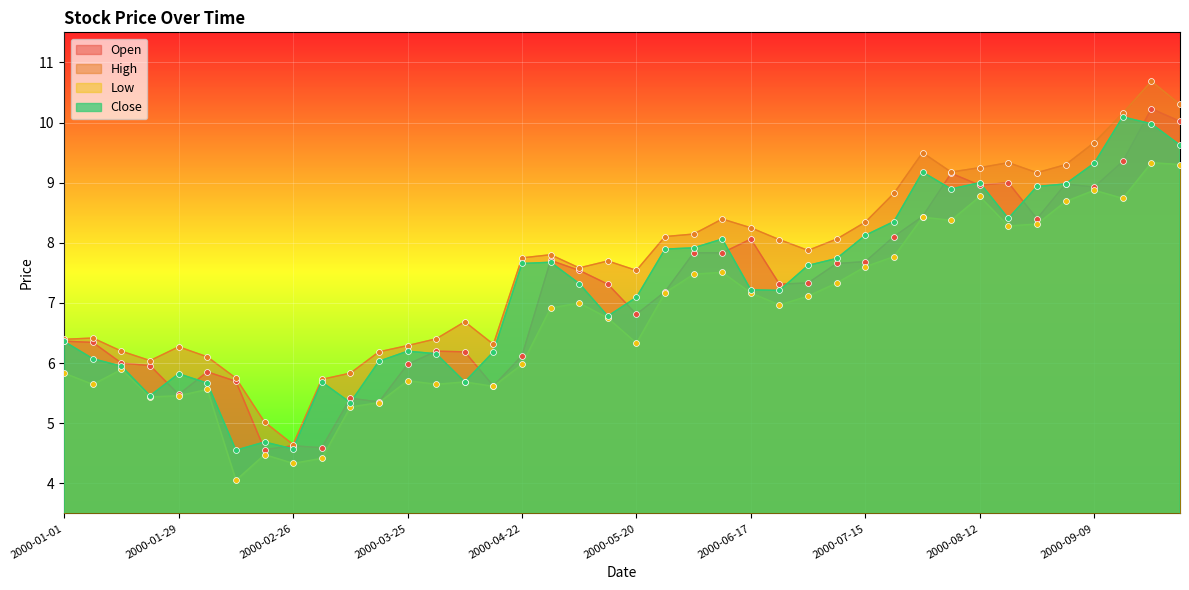

Which series has the largest total across all categories?

High